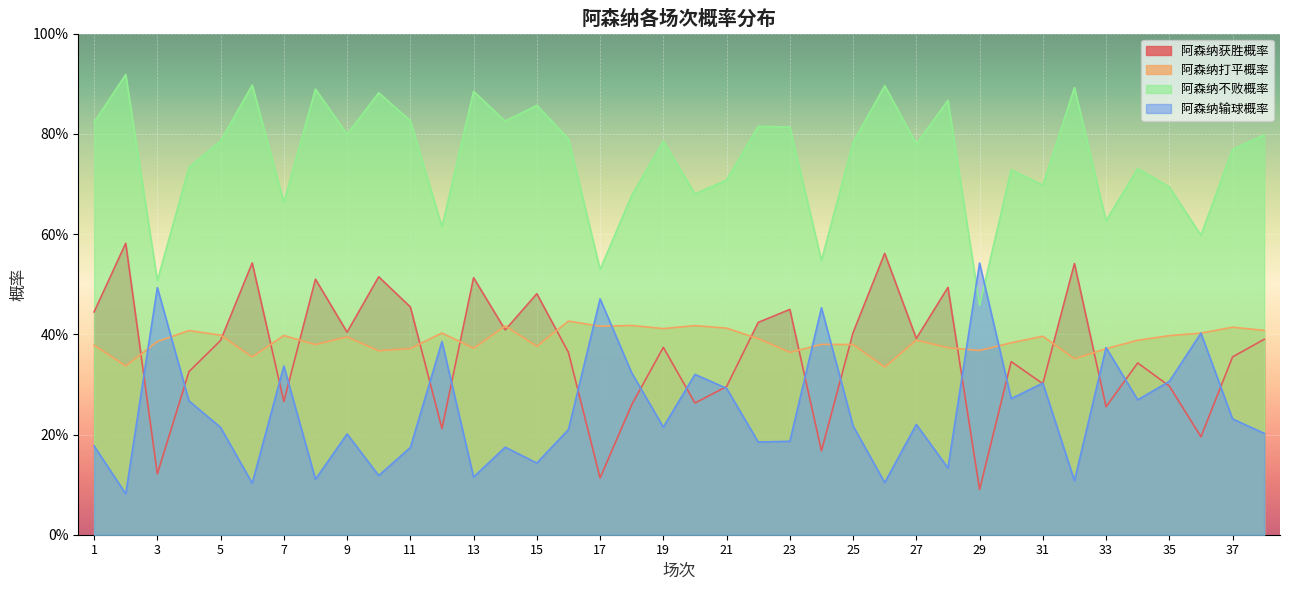

Between 24 and 28, which series saw the biggest shift?

阿森纳获胜概率